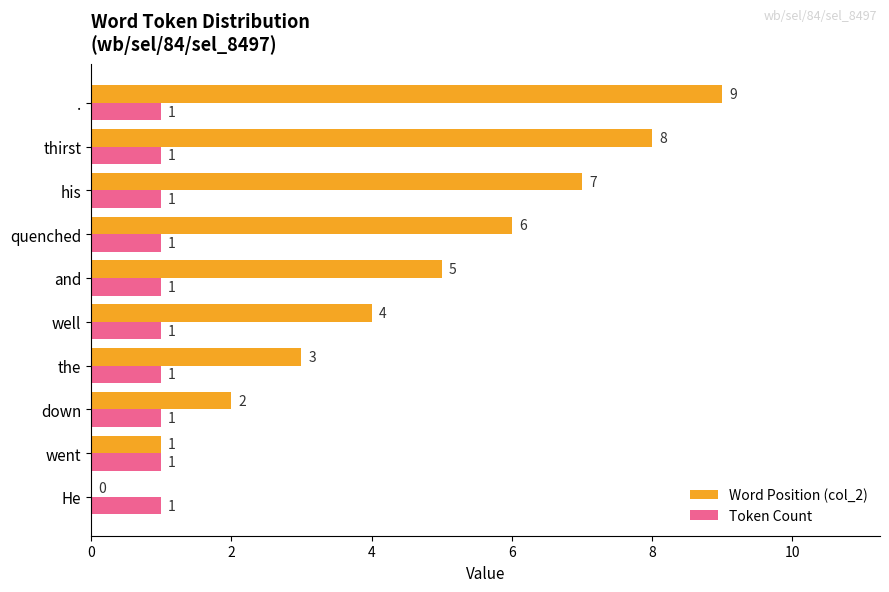

At which category is the sum across all series the highest?

.